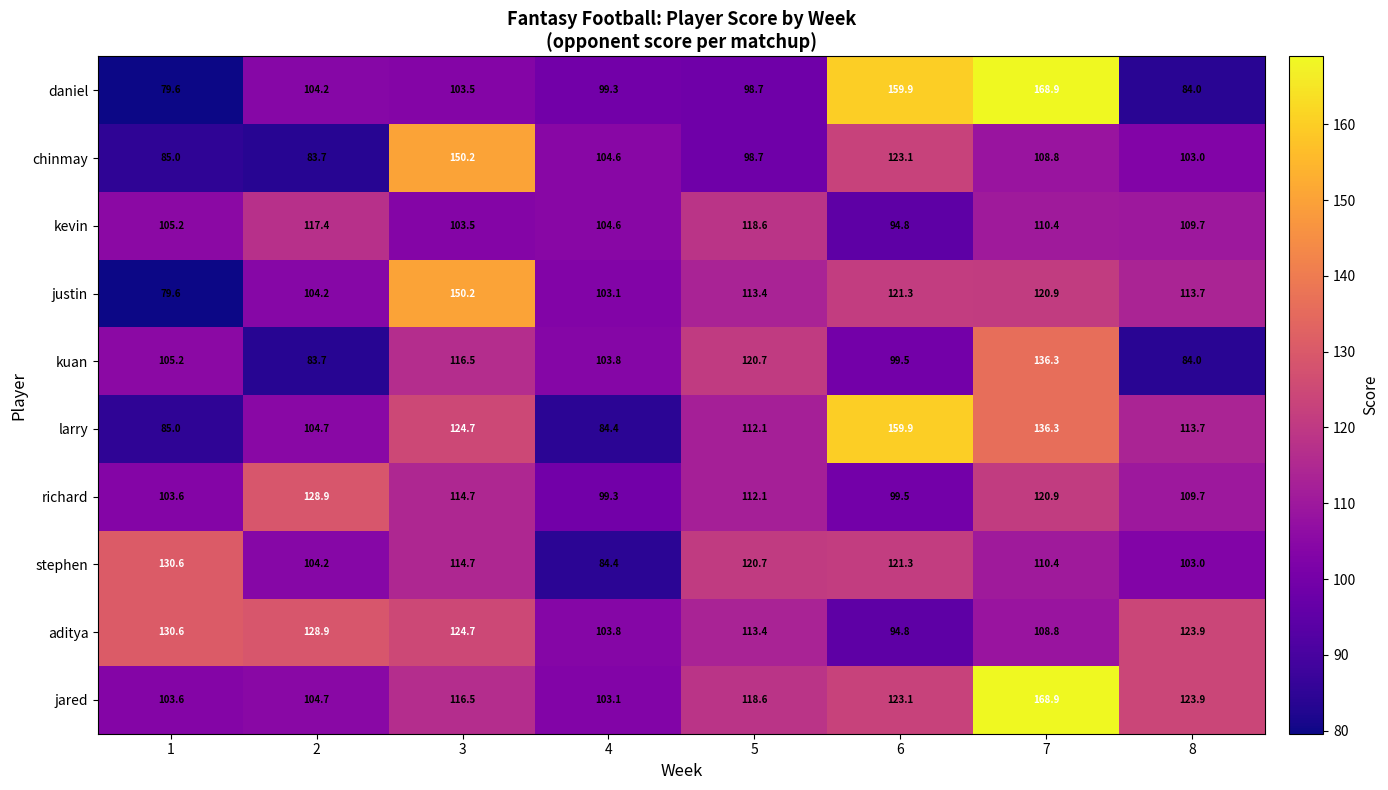

At how many categories does at least one series exceed 89?

8